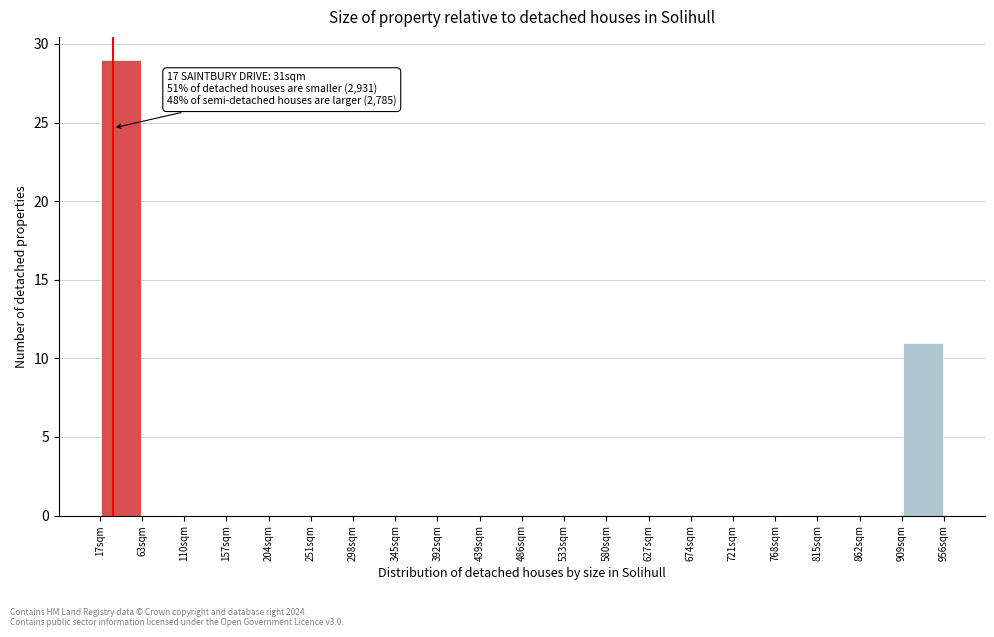

Which range on the x-axis has the tallest bar?

15 to 65